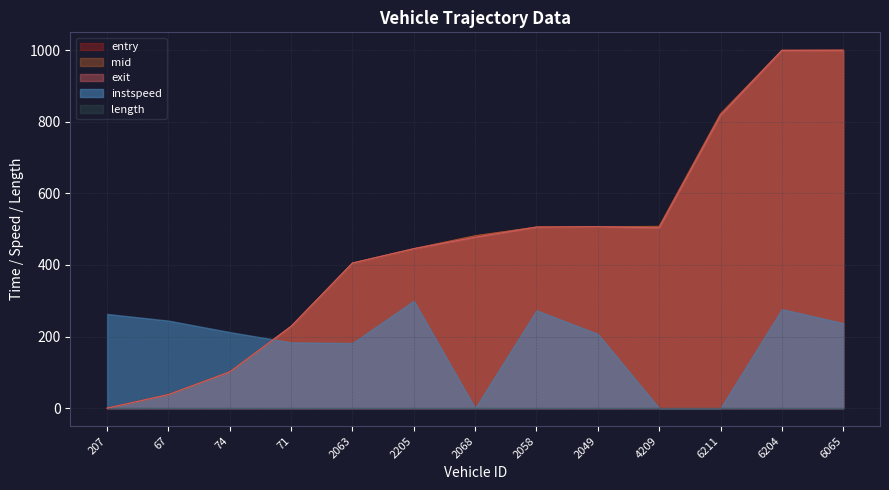

At which label is entry closest to 499?

2058